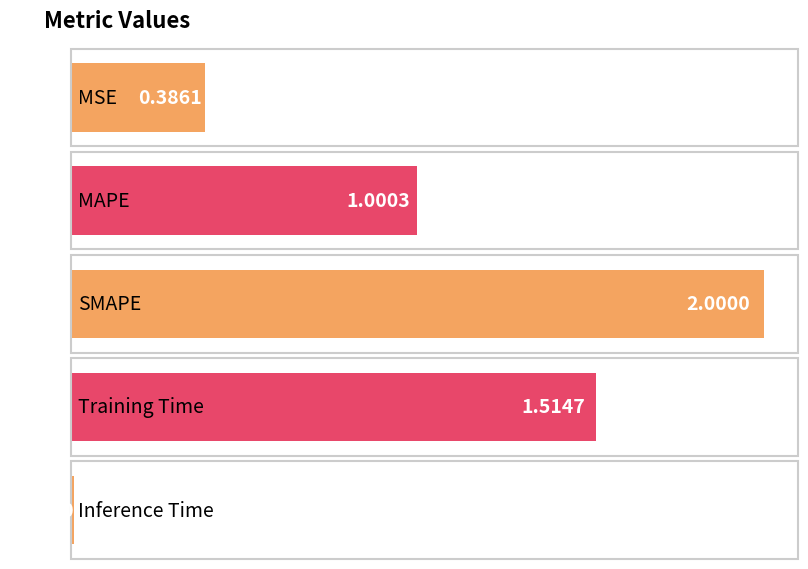

What is the greatest value displayed?

2.0